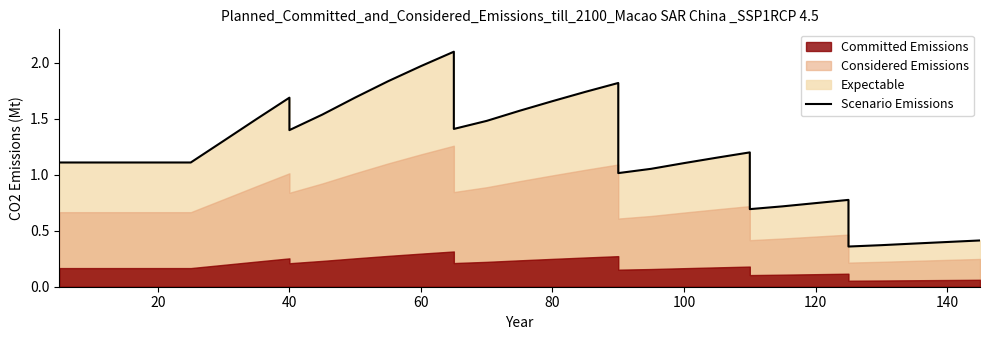

How many data points are above 1?

26